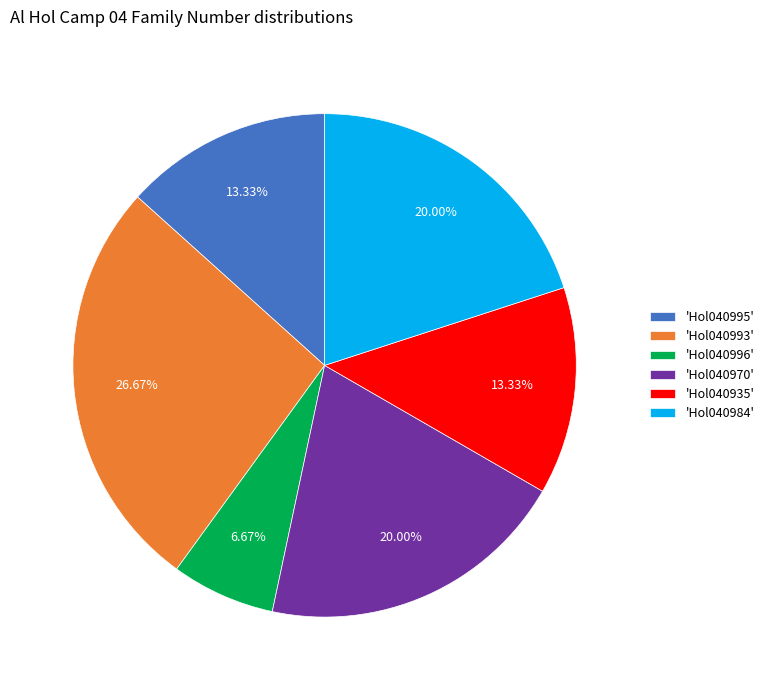

Which has a higher value, 'Hol040993' or 'Hol040996'?

'Hol040993'